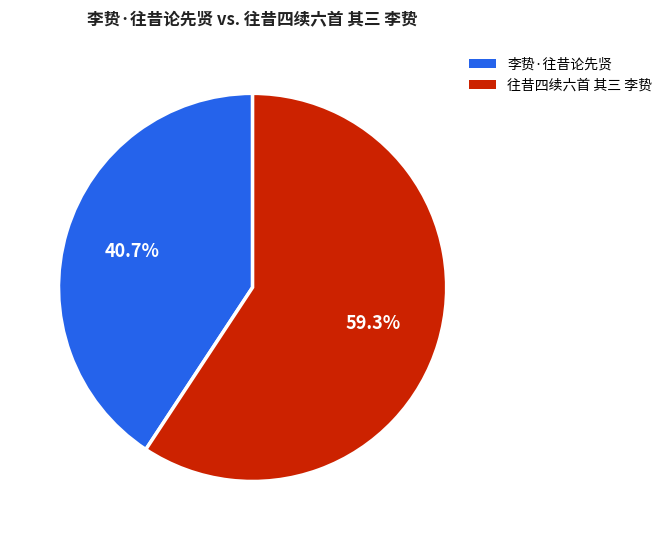

Combined, what portion of the pie is 李贽·往昔论先贤 and 往昔四续六首 其三 李贽?

100.0%